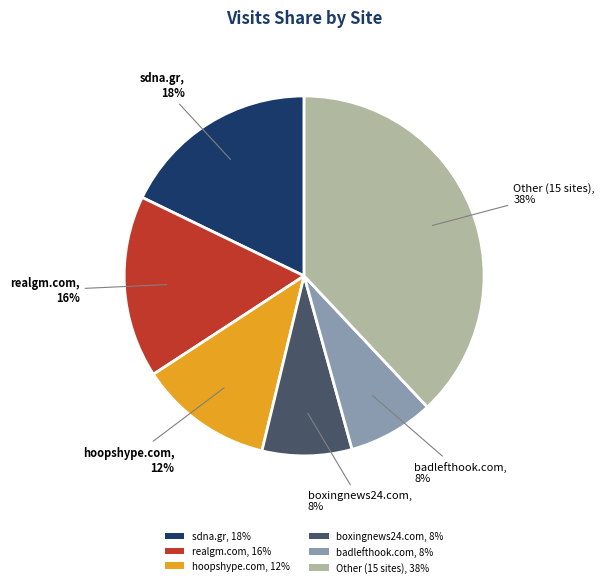

Which has a higher value, realgm.com, 16% or Other (15 sites), 38%?

Other (15 sites), 38%